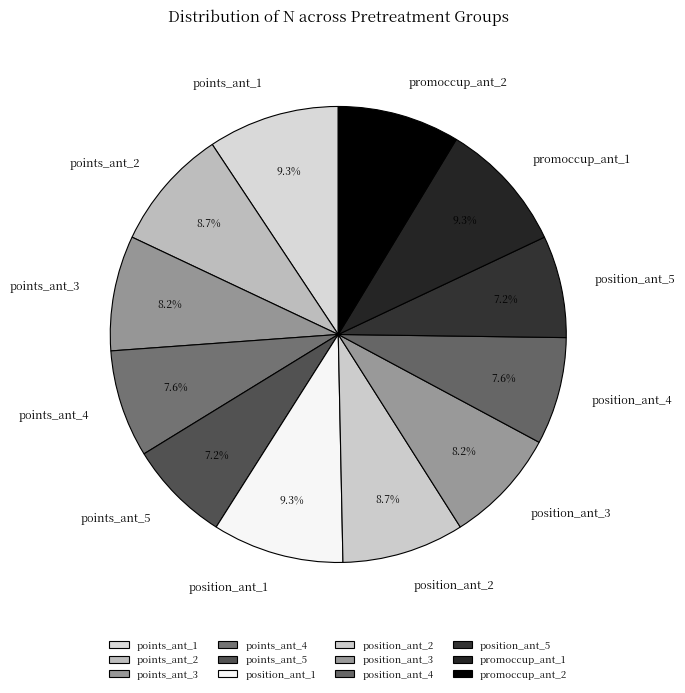

What is the total percentage of position_ant_5 and position_ant_3?

15.4%